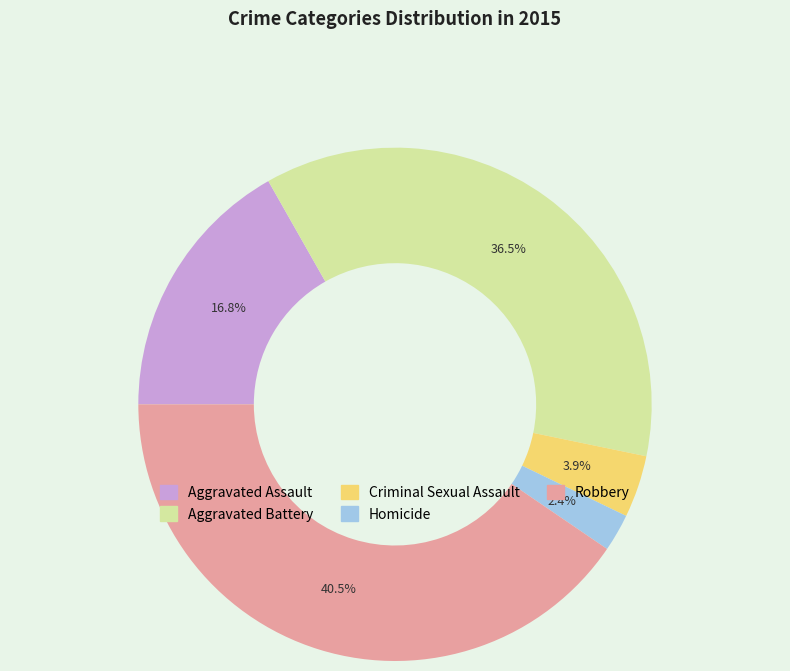

What is the total percentage of Aggravated Battery and Criminal Sexual Assault?

40.4%